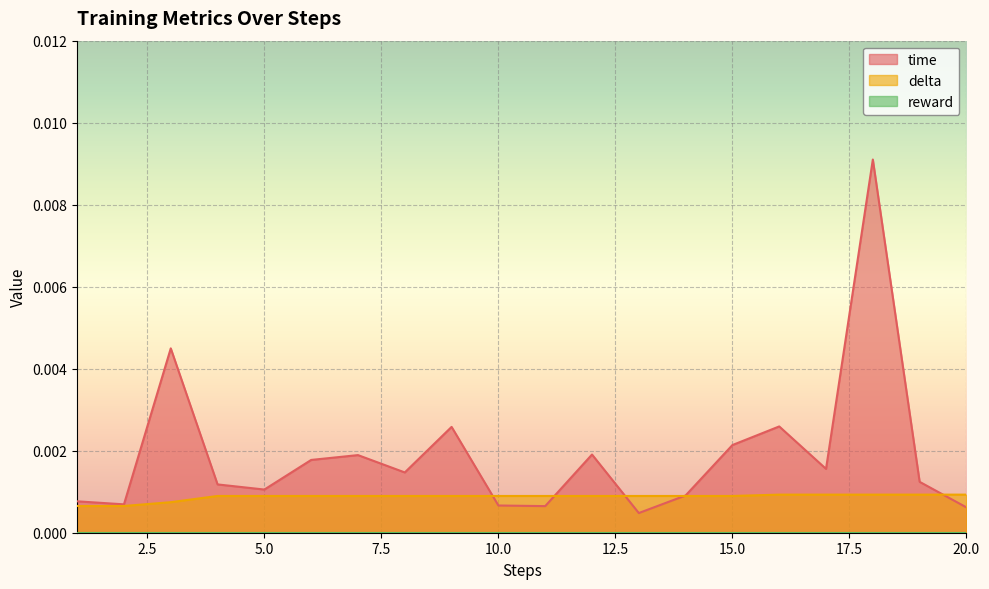

Which series has the largest total across all categories?

time